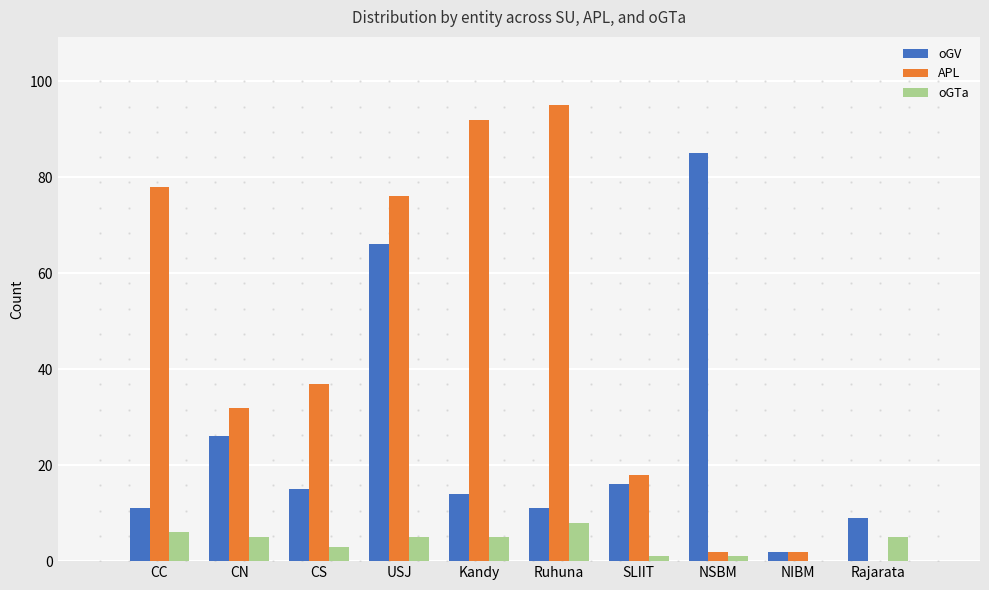

At which category does the chart reach its peak across all series?

Ruhuna